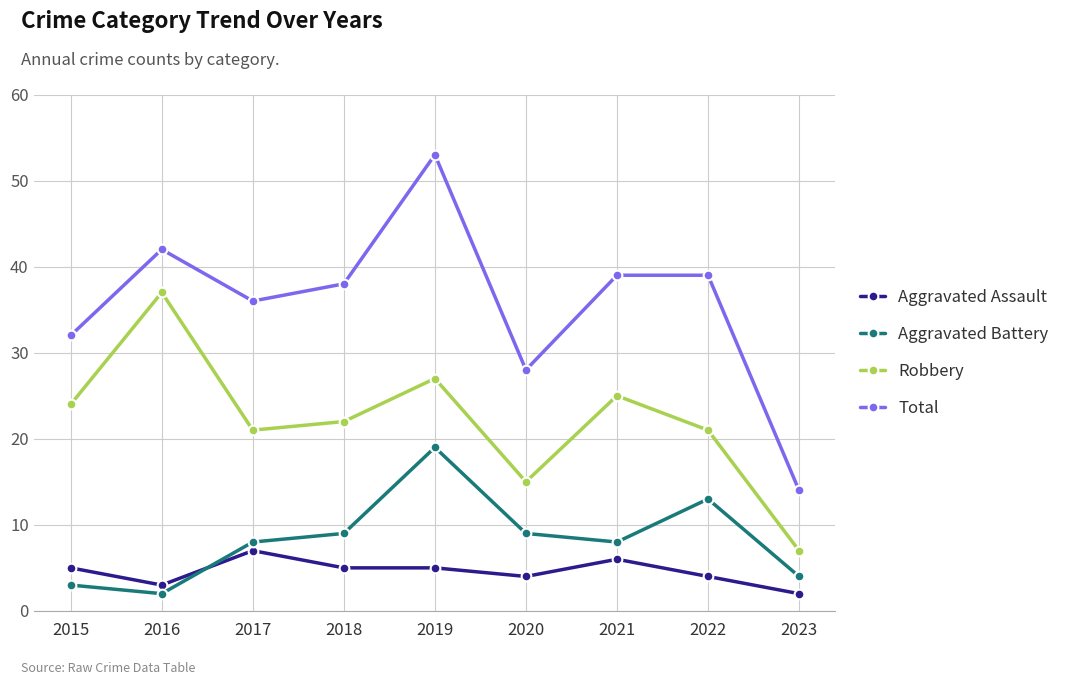

What are all the series names shown in the legend?

Aggravated Assault, Aggravated Battery, Robbery, Total